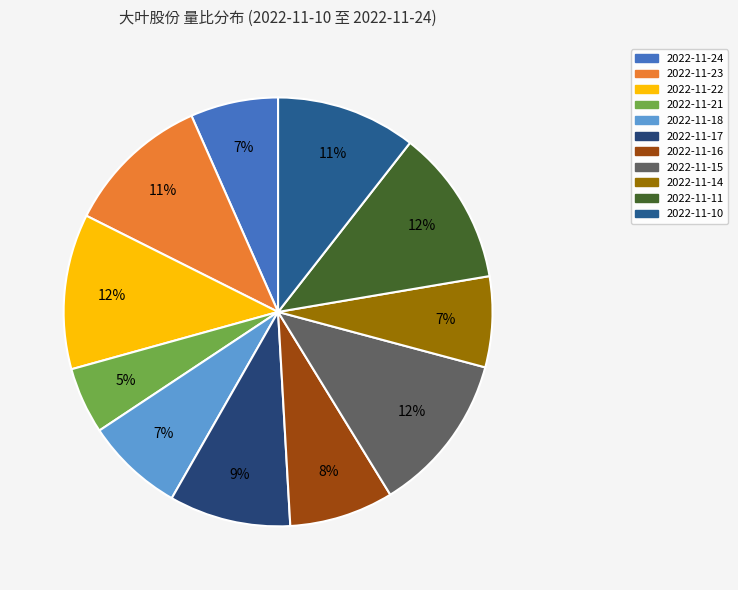

The 2022-11-16 slice represents 8% of the pie. True or false?

True